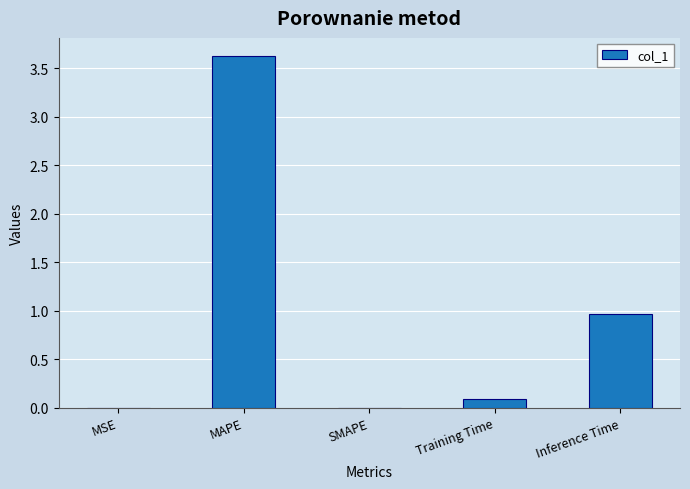

At which category does the chart reach its peak across all series?

MAPE